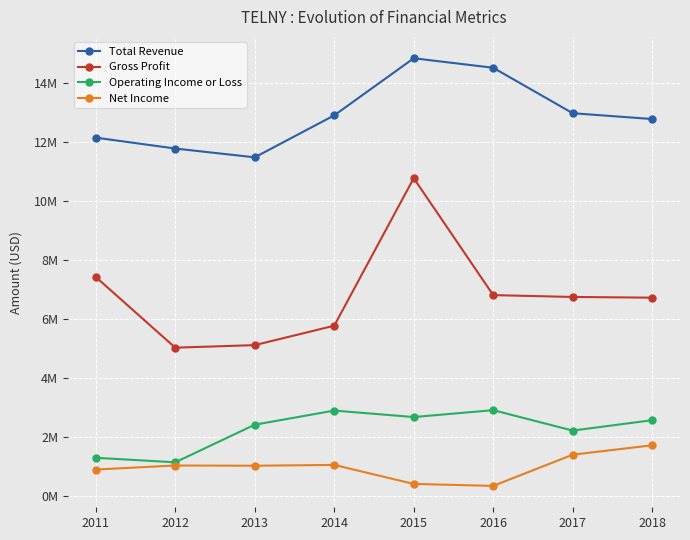

List the labels in order of Gross Profit value, largest first.

2015, 2011, 2016, 2017, 2018, 2014, 2013, 2012